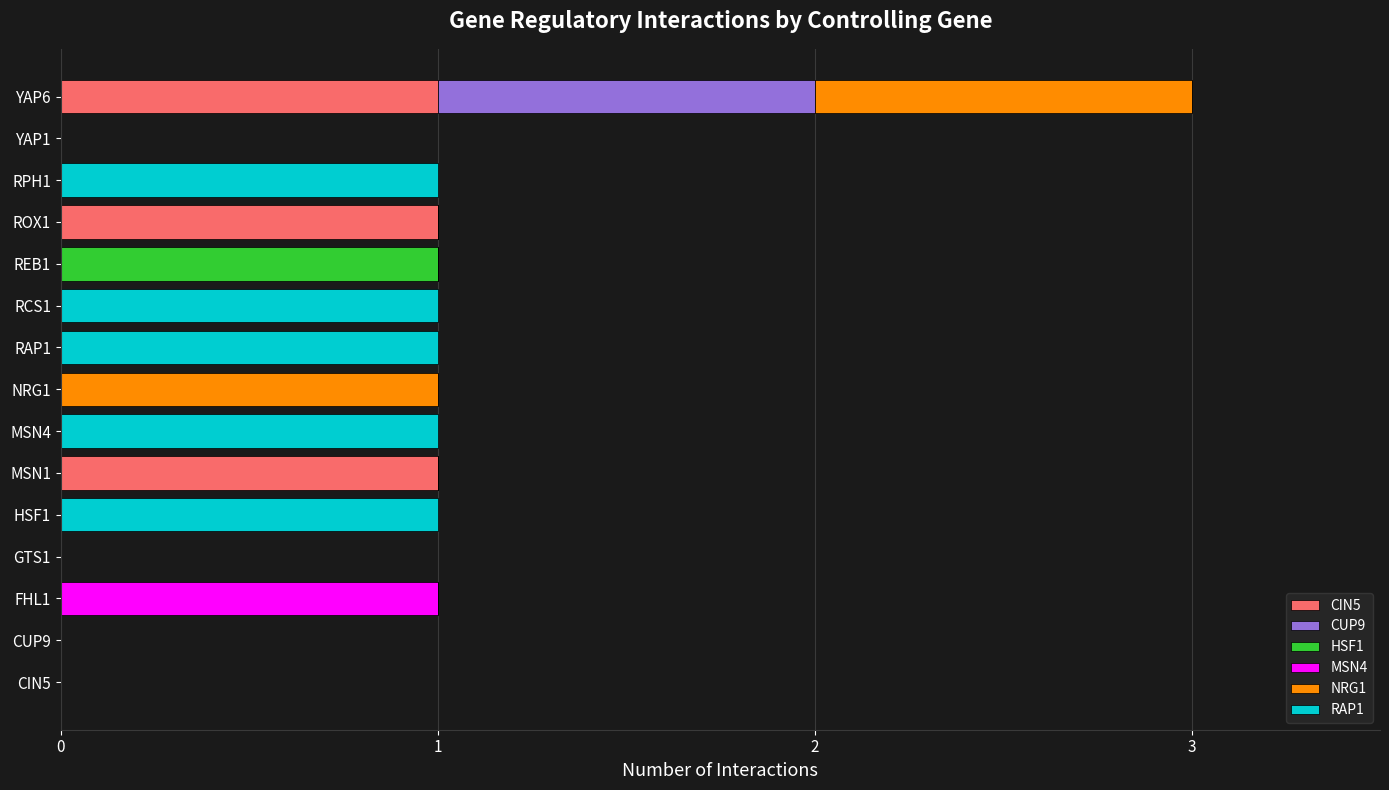

The value of CIN5 at CIN5 is 0. True or false?

True